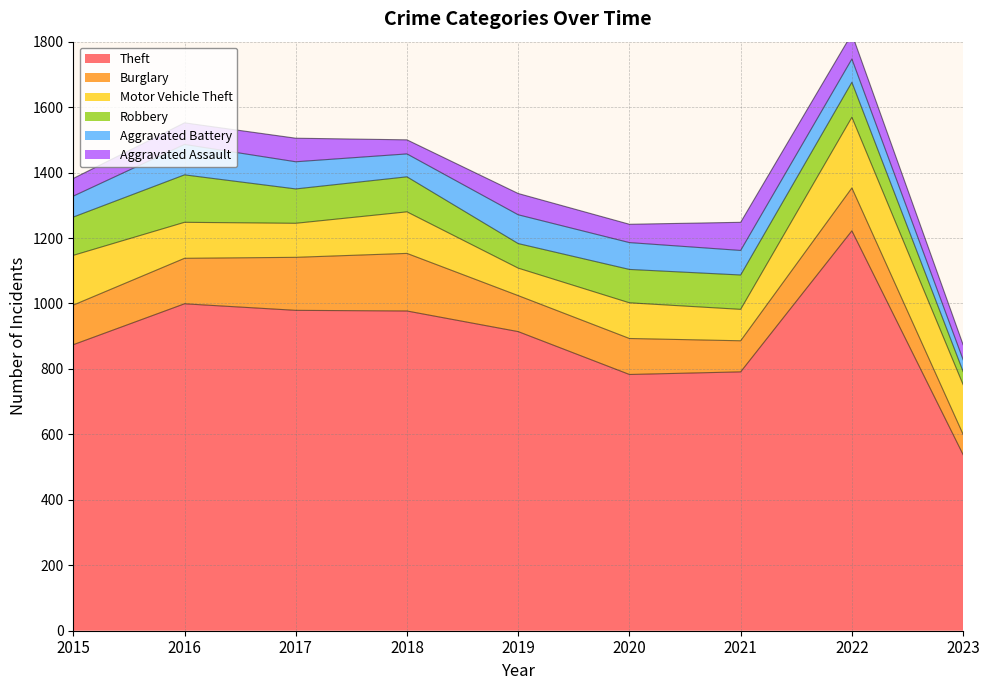

What is the difference between the highest and lowest values at 2022?

1151